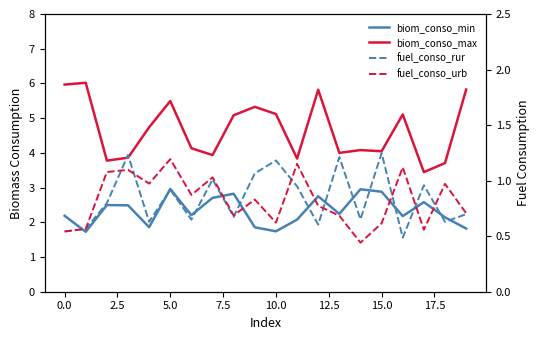

What is the difference between the maximum and minimum values in the fuel_conso_urb series?

0.8